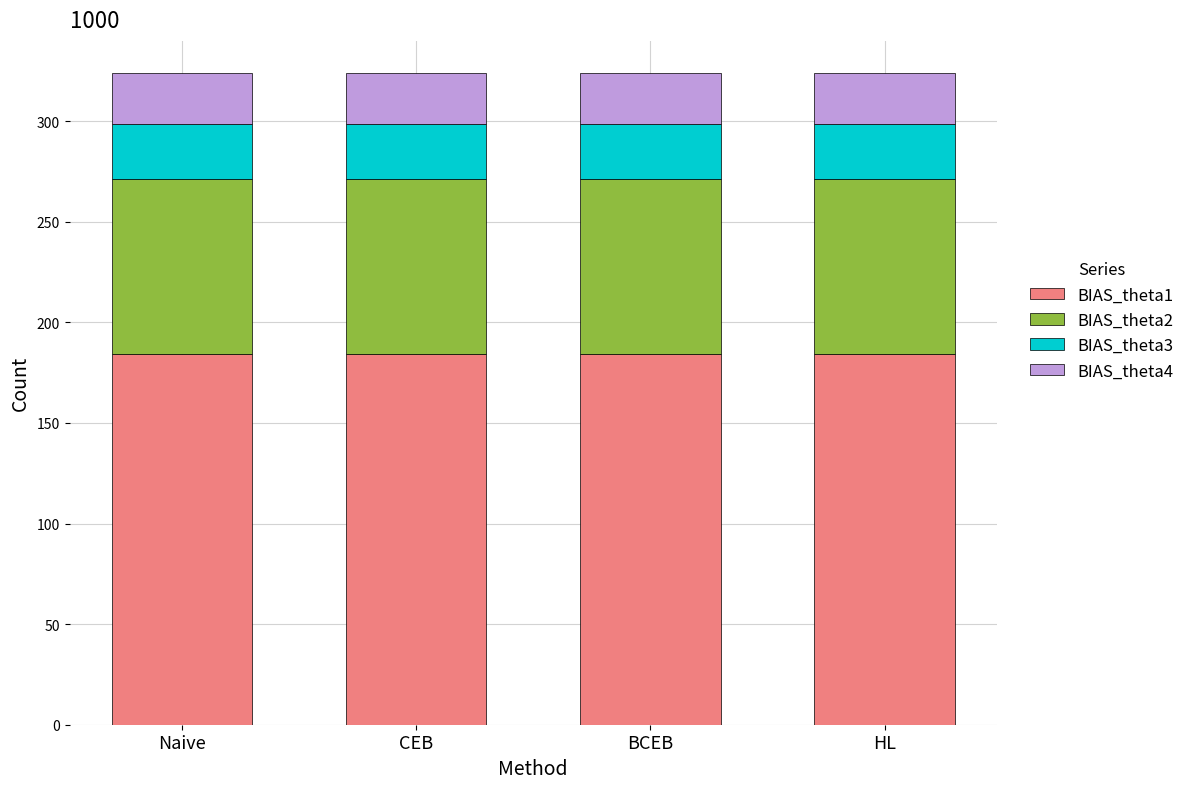

What is the minimum value for BIAS_theta1?

184.3